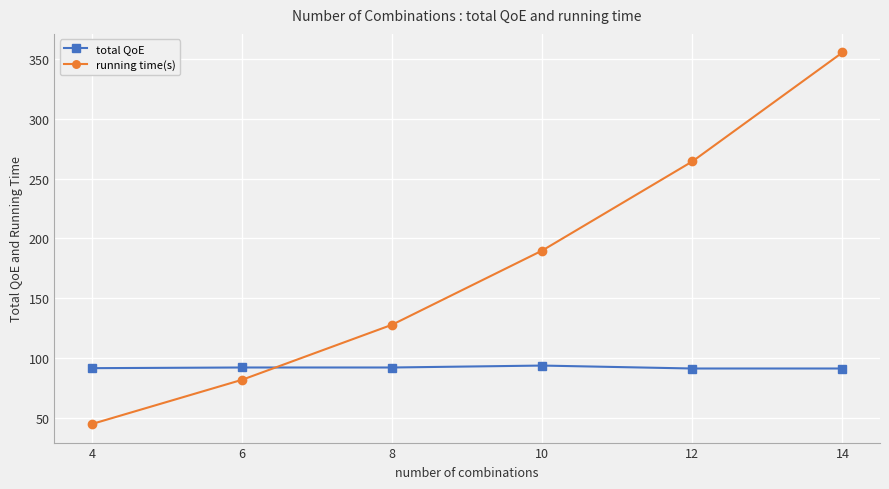

At which category is the sum across all series the highest?

14